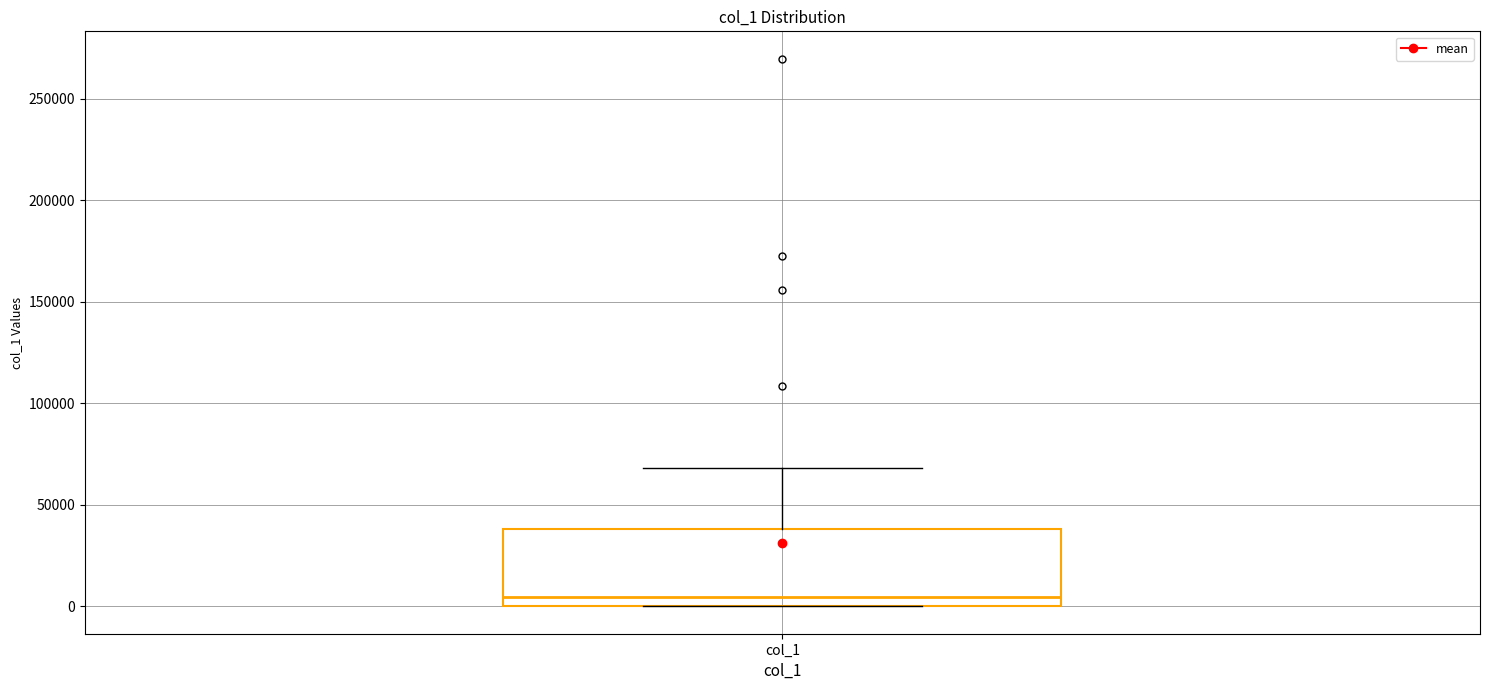

Read this box plot against the y-axis: the position of the median line, the range covered by the box, and the ends of both whiskers. The values are not printed on the chart, so give them approximately, as read against the axis.

median 5000, box 0 to 40000, whiskers 0 to 70000